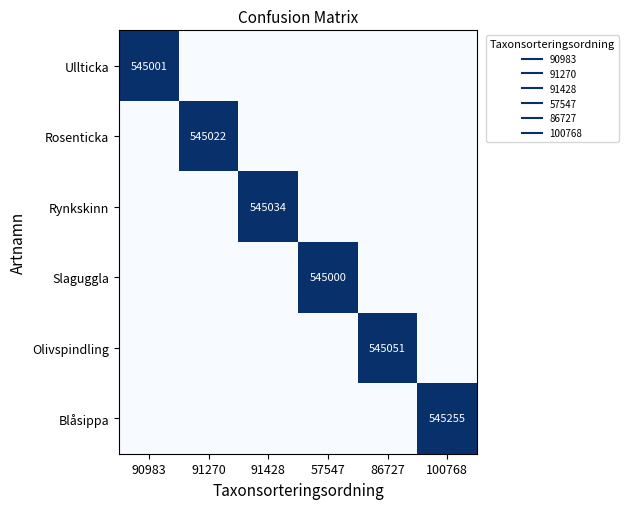

List the series in order of their peak value, lowest first.

Slaguggla, Ullticka, Rosenticka, Rynkskinn, Olivspindling, Blåsippa